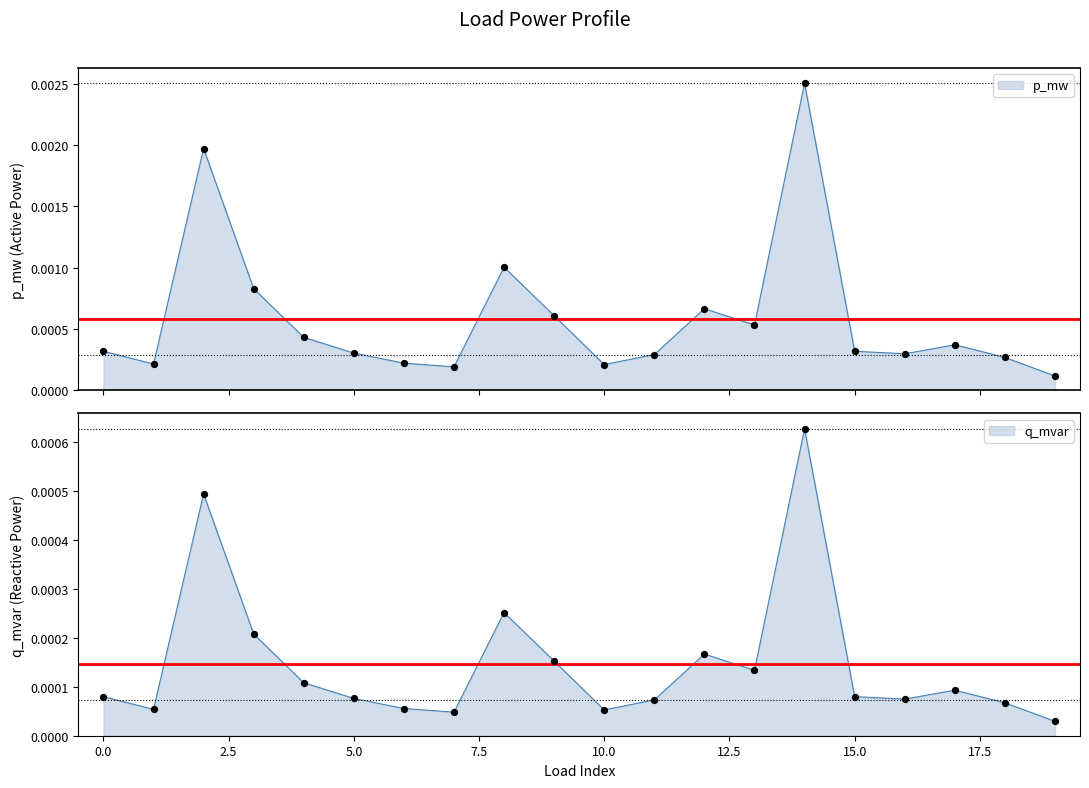

Which series has the largest Y range (max minus min)?

p_mw